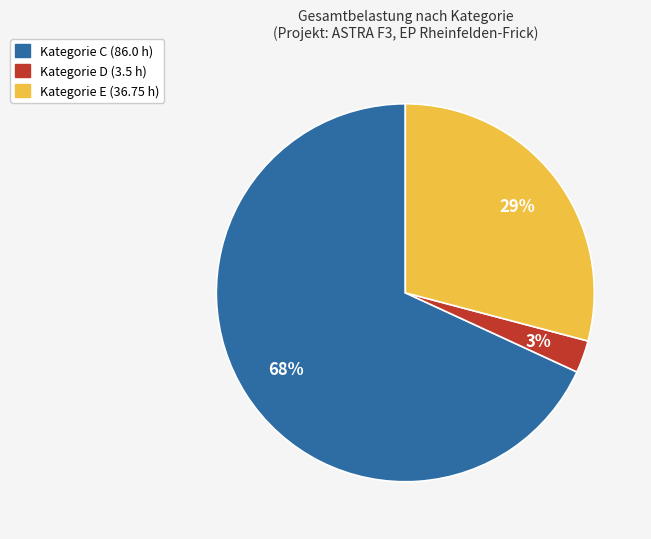

To the nearest percent, what is the difference between the largest and smallest slice percentages?

65%